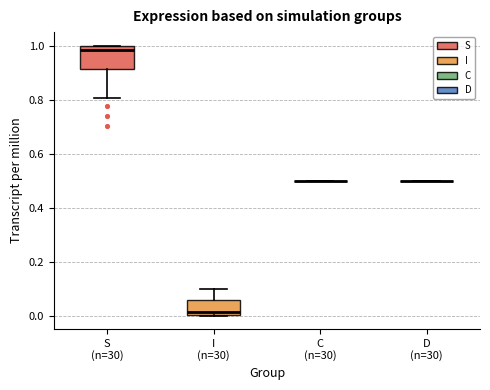

Reading left to right, read every box against the y-axis: the position of its median line, the range the box covers, and the ends of its whiskers. The values are not printed on the chart, so give them approximately, as read against the axis.

S (n=30): median 0.98, box 0.92 to 1.00, whiskers 0.80 to 1.00
I (n=30): median 0.02, box 0.00 to 0.06, whiskers 0.00 to 0.10
C (n=30): box collapsed to a line at 0.50, whiskers 0.50 to 0.50
D (n=30): box collapsed to a line at 0.50, whiskers 0.50 to 0.50